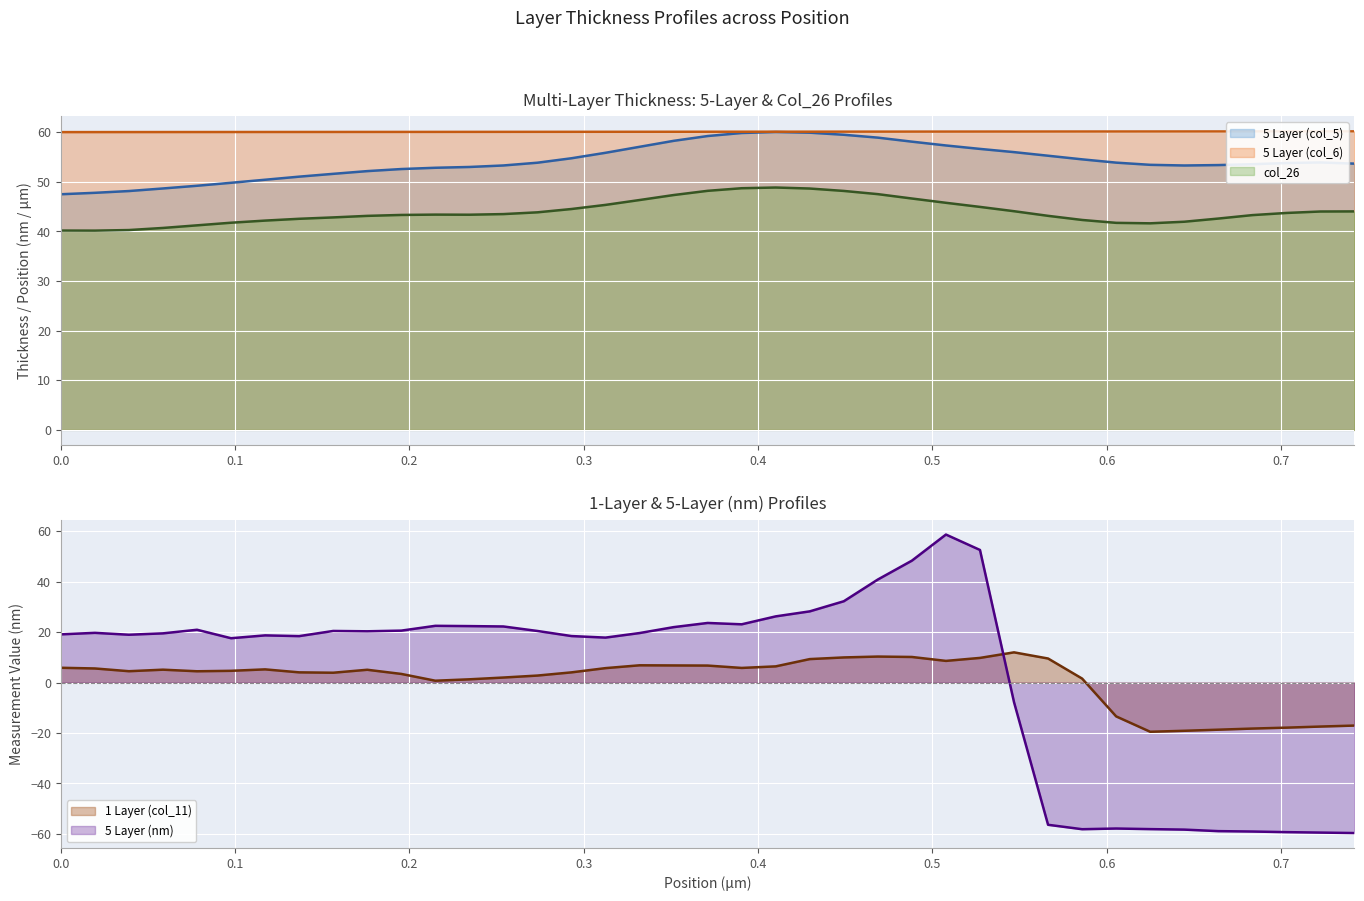

What is the minimum value shown in the chart?

-59.7